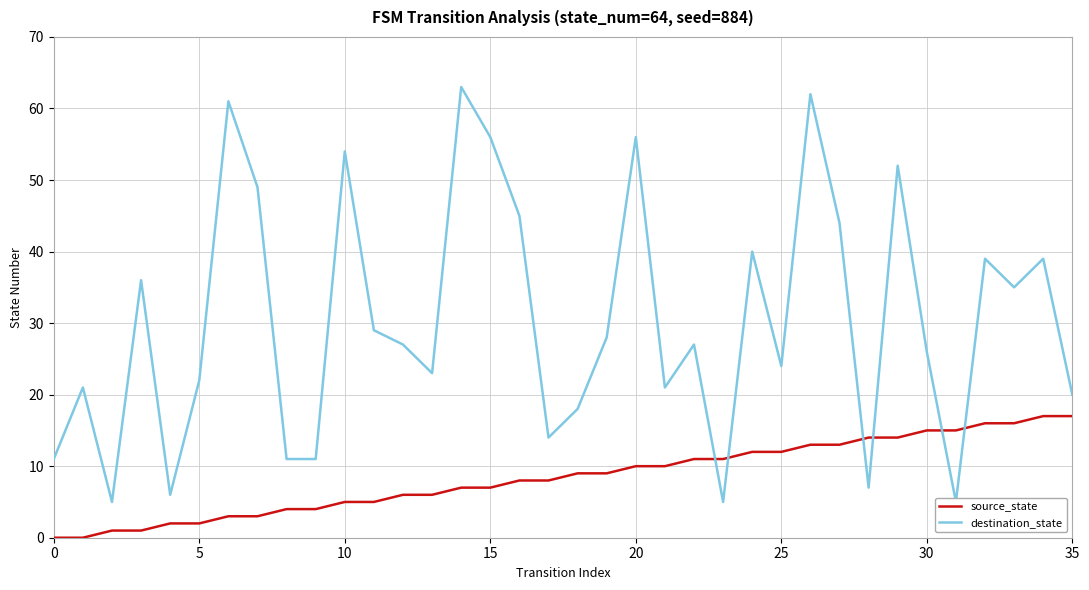

Is it true that source_state equals 3 at 15?

False